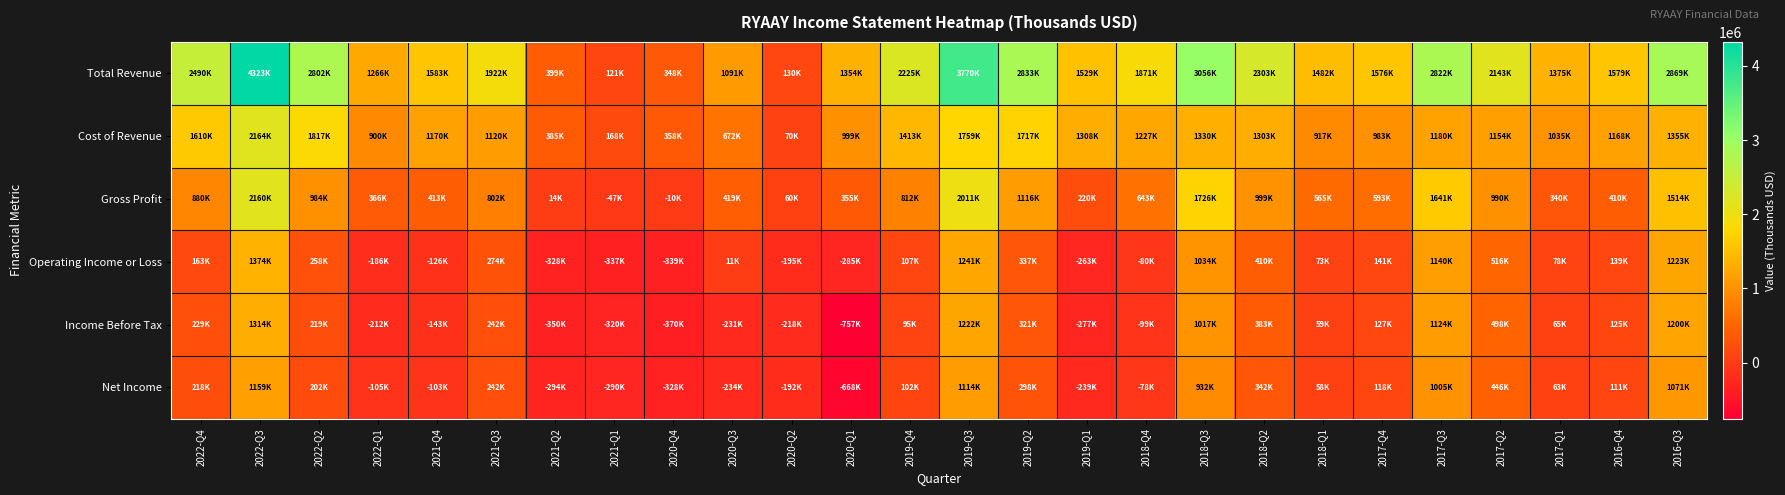

What is the difference between the highest and lowest values at 2019-Q3?

2655400